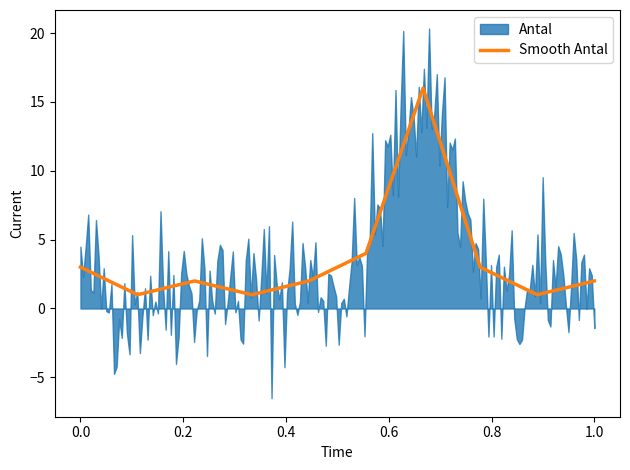

The Smooth Antal series shows 1 at 1.0. True or false?

False